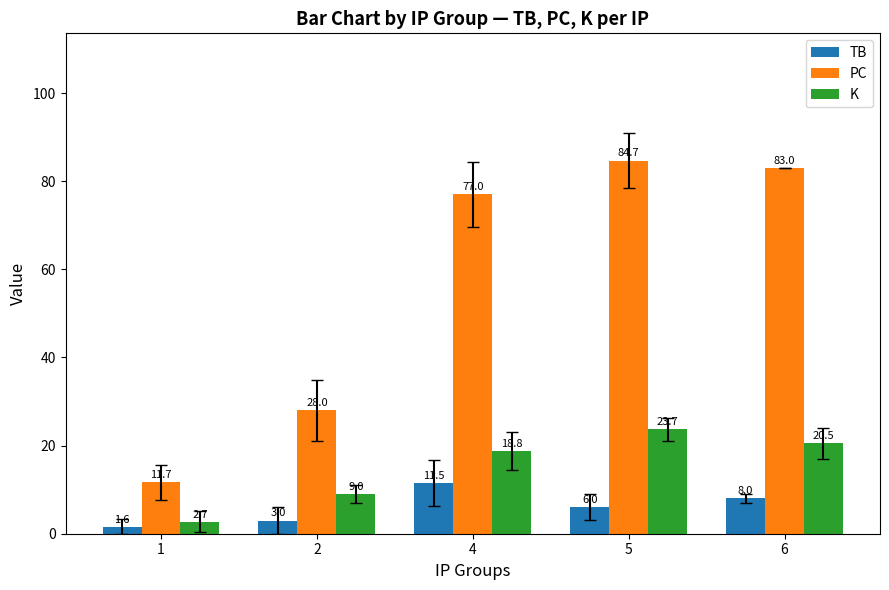

Is it true that K equals 23.7 at 5?

True